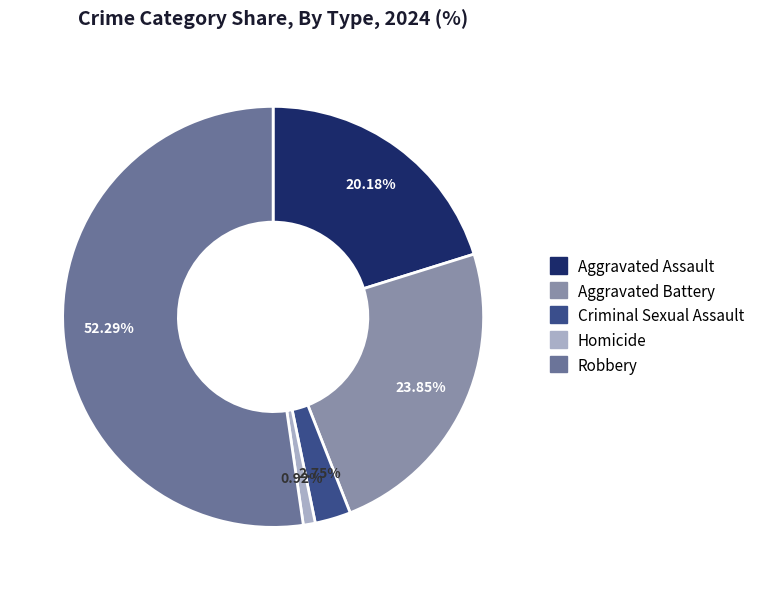

What percentage do Homicide and Criminal Sexual Assault together represent?

3.7%